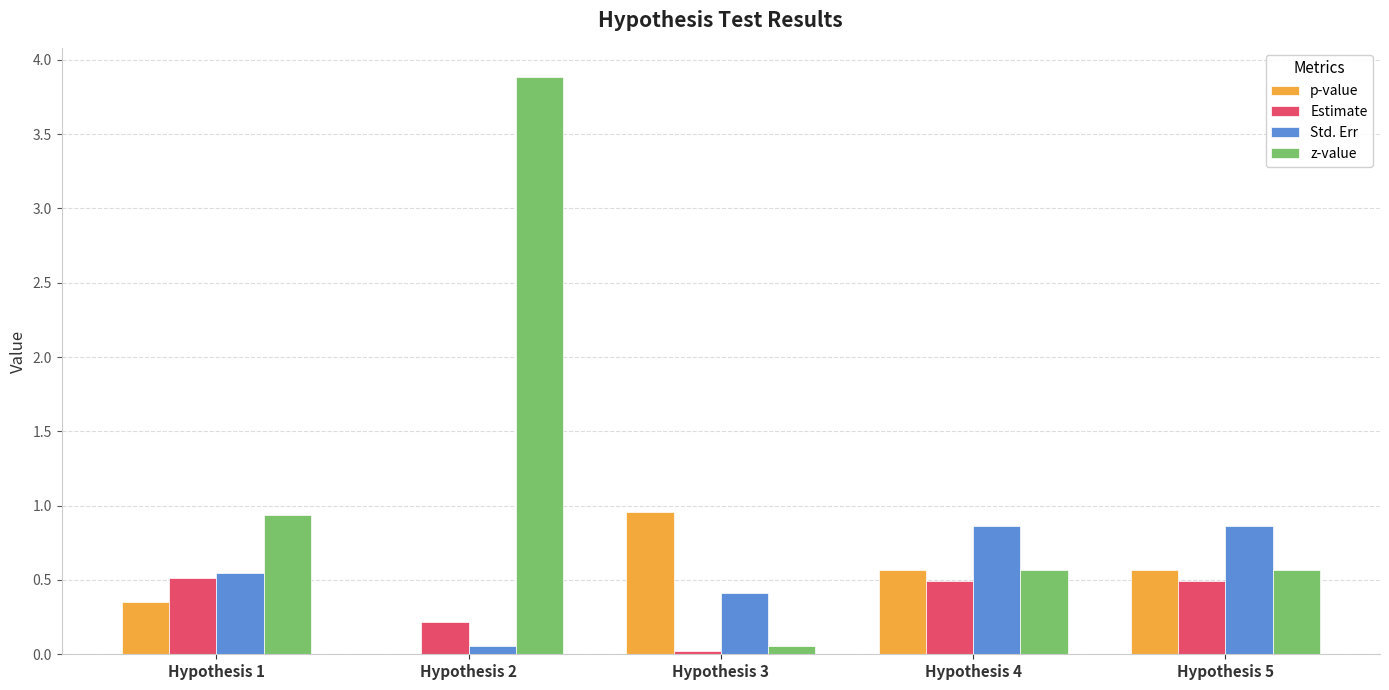

At which category does the chart reach its peak across all series?

Hypothesis 2